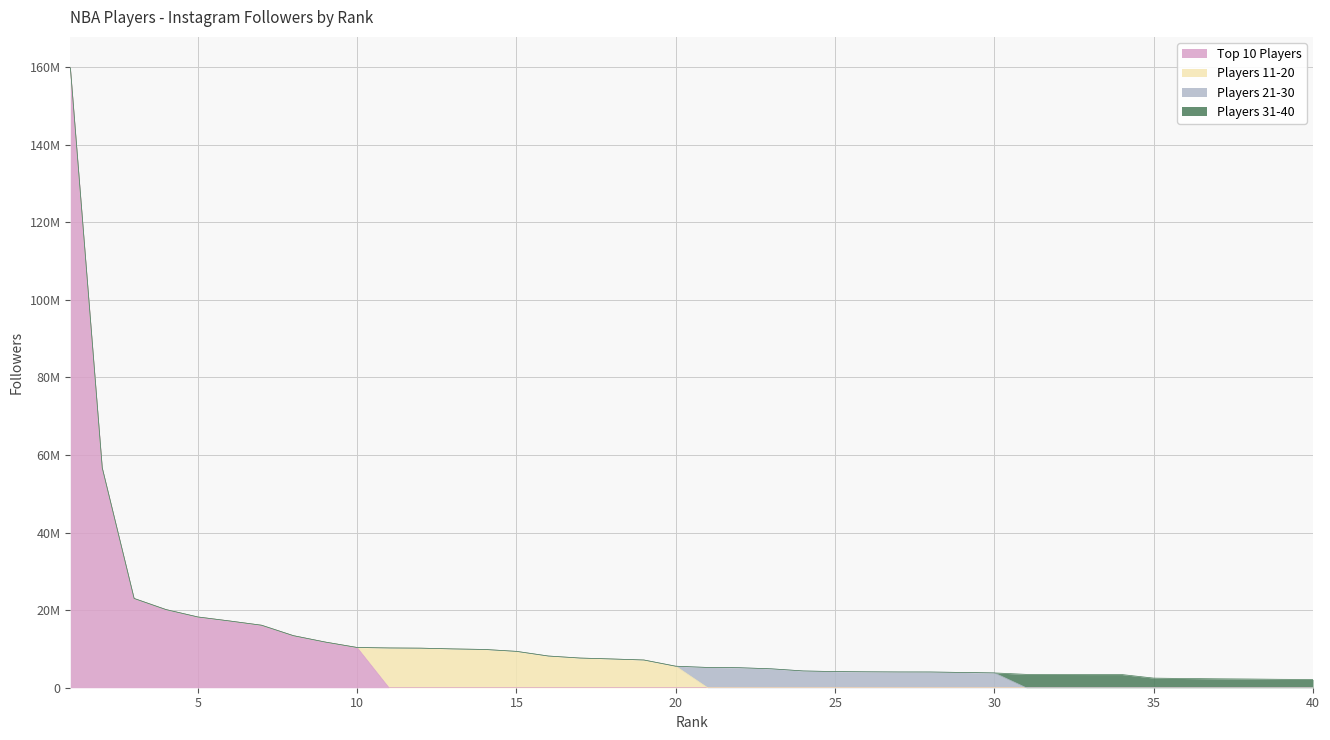

Which label corresponds to the smallest value in the chart?

10